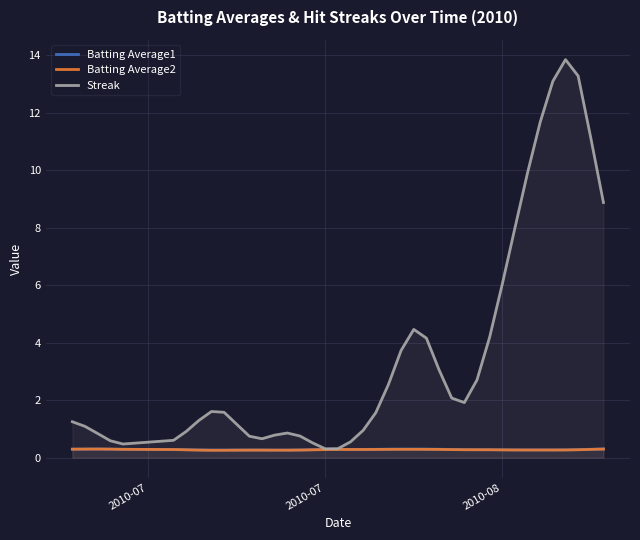

Which series has the largest total across all categories?

Streak